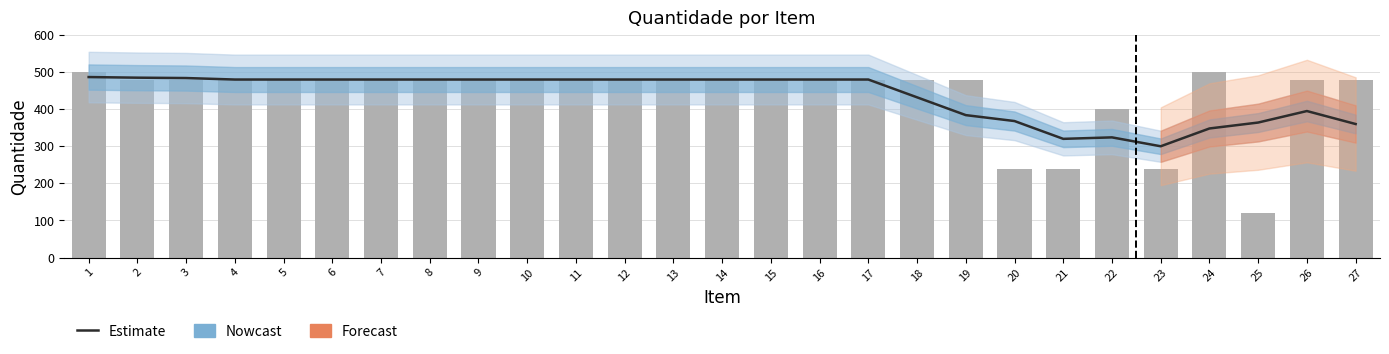

How many data points in Quantidade are less than 480?

5